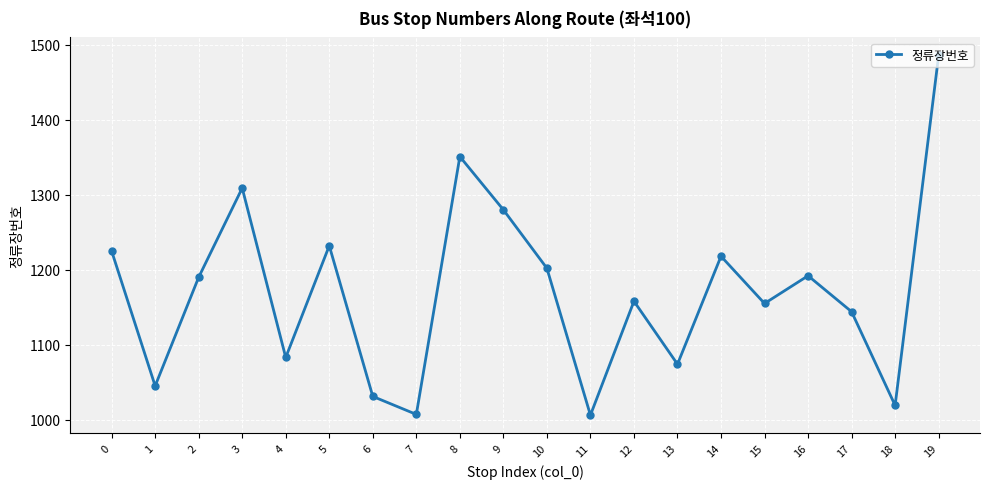

Where is the data nearest to the value 1246?

5